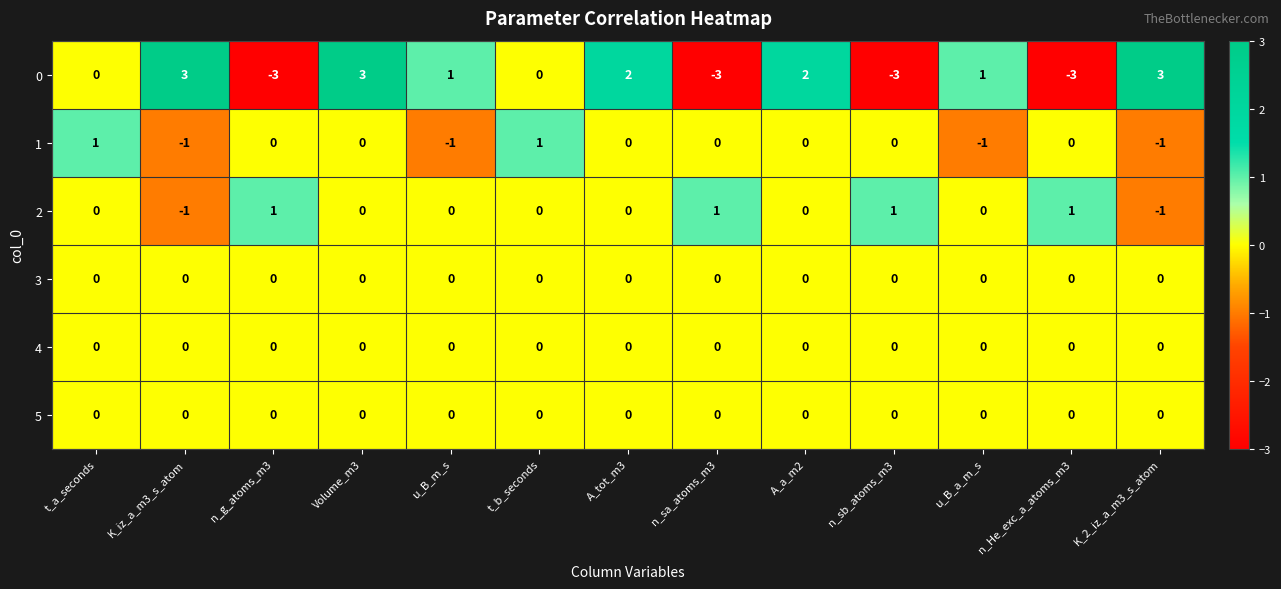

True or false: 5 has a value of 0 at t_a_seconds.

True